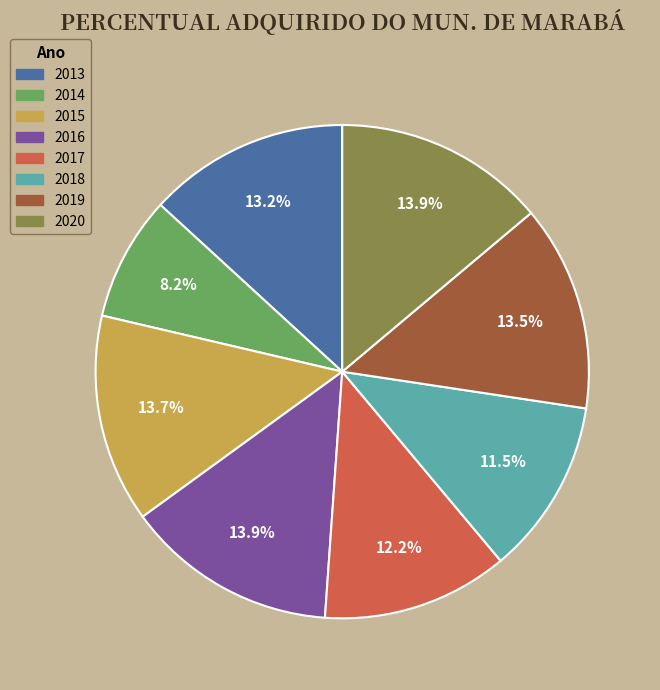

Which category has the smallest portion of the pie?

2014